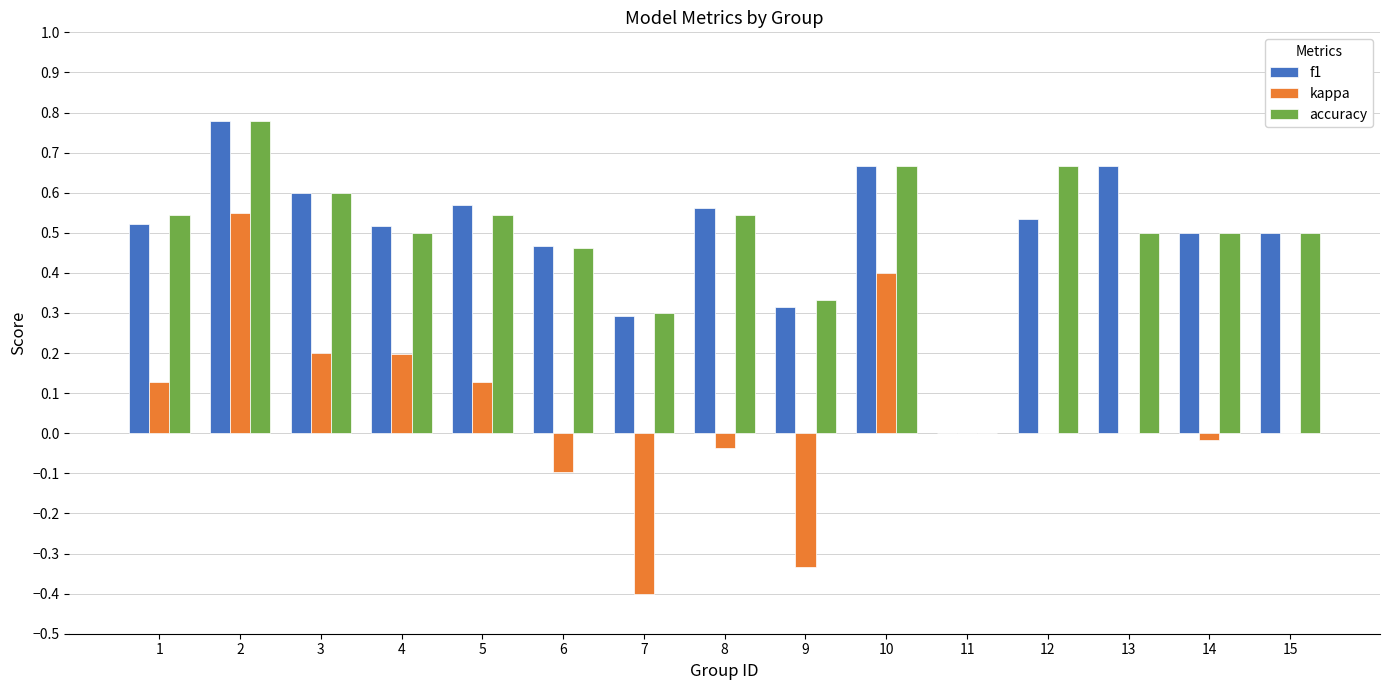

Which series changed the most between 4 and 9?

kappa